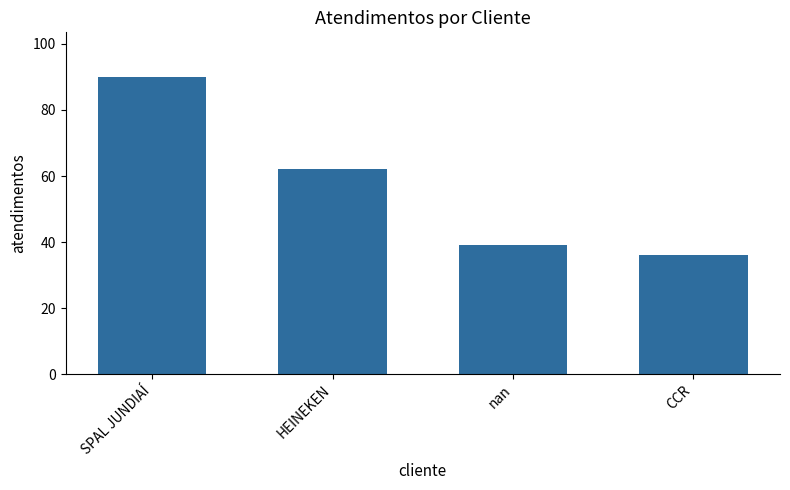

What is the sum of all values?

227